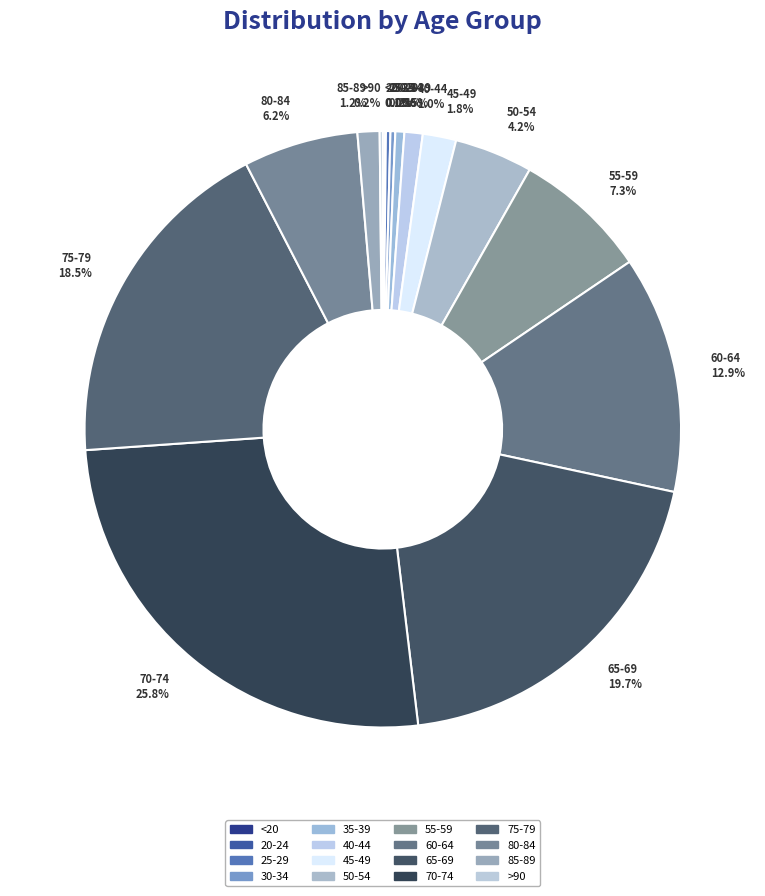

Does 55-59 account for over 50% of the chart?

No